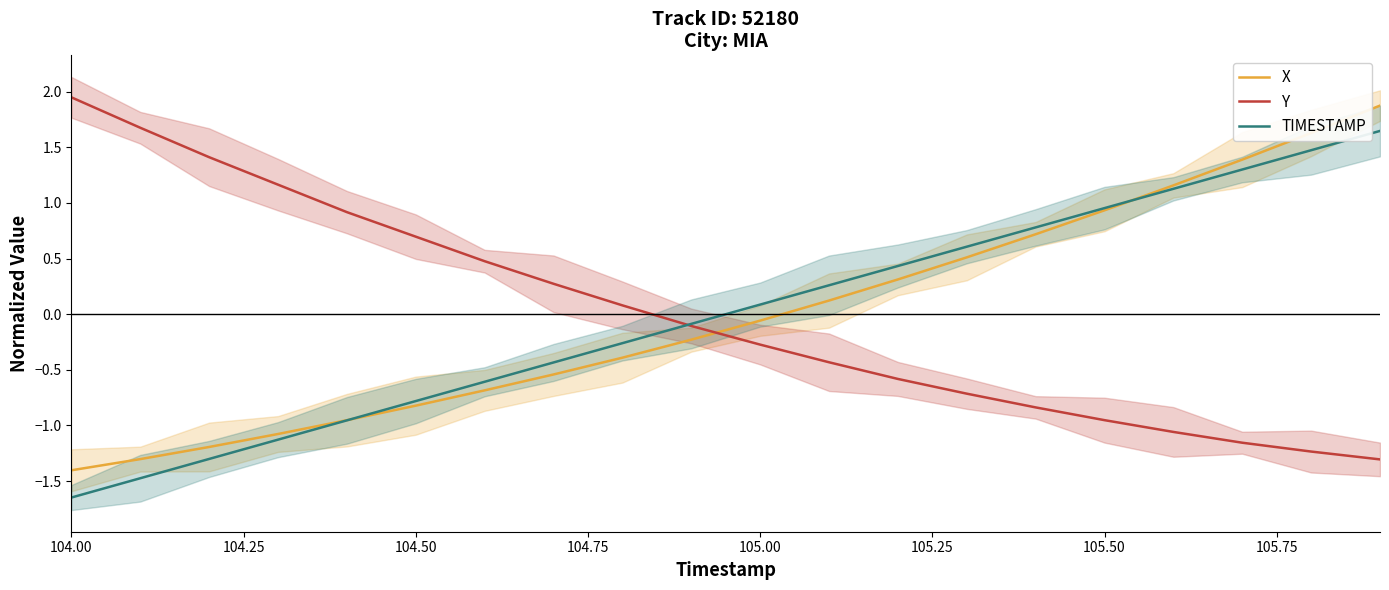

How many values in the TIMESTAMP series are below 0?

10